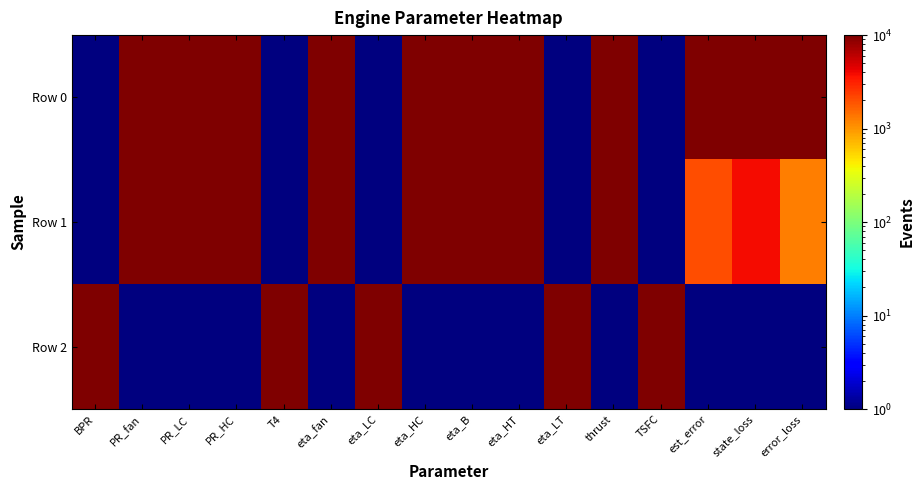

What is the spread (max minus min) of values at eta_LC?

9999.0